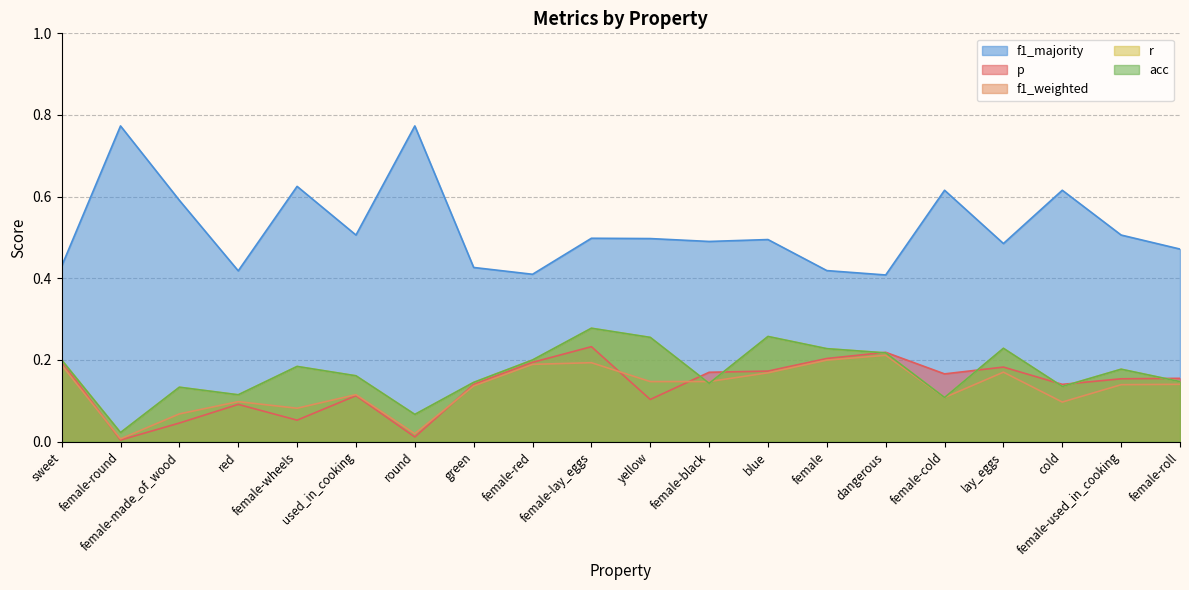

In r, how many points are higher than both neighbors (excluding endpoints)?

6